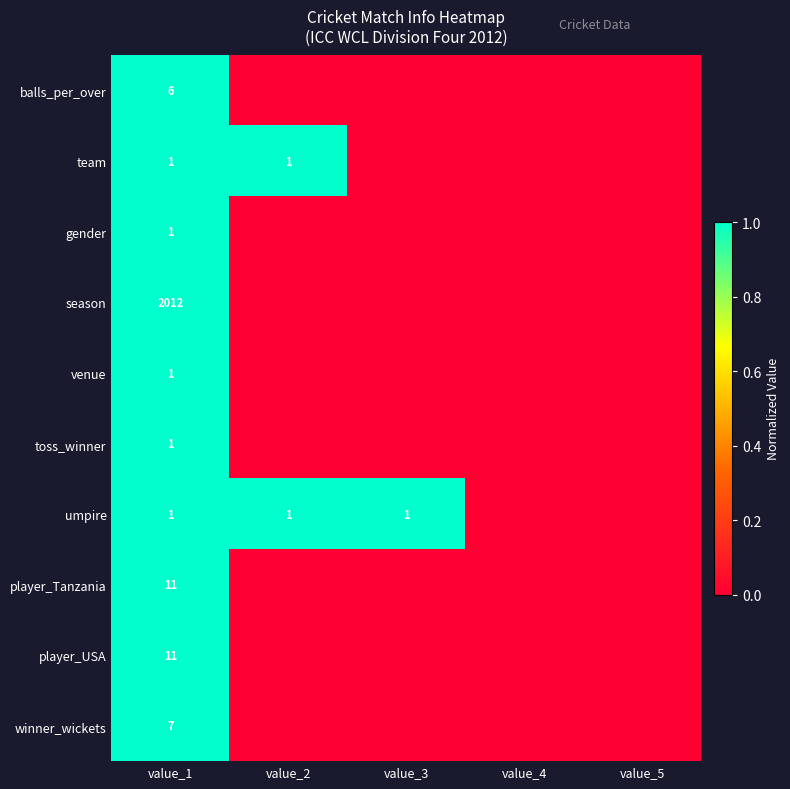

True or false: team has a value of 1 at value_1.

True